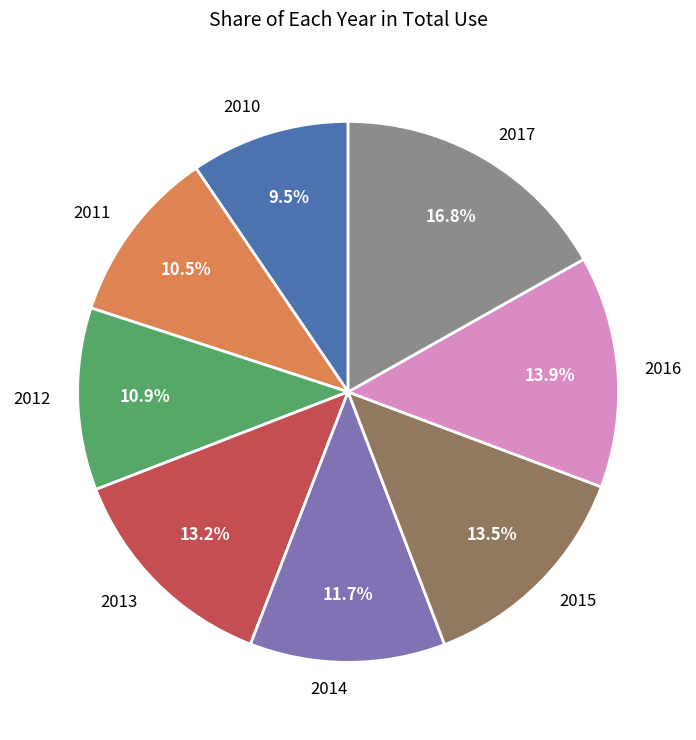

Count the number of slices in the pie.

8